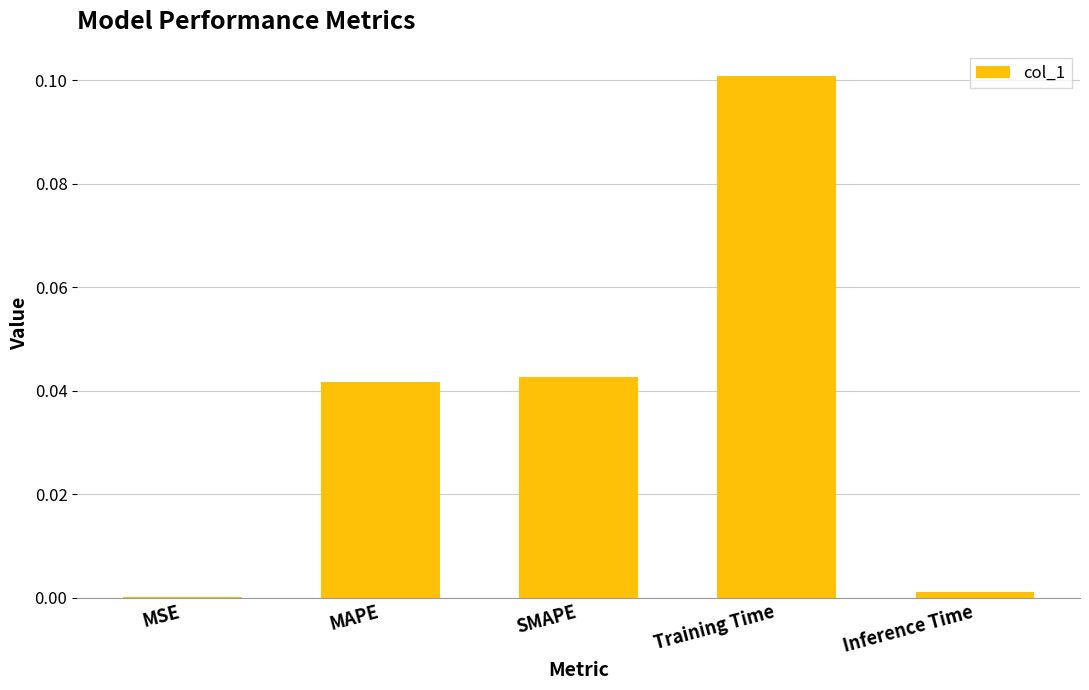

Which has a higher value, Inference Time or Training Time?

Training Time